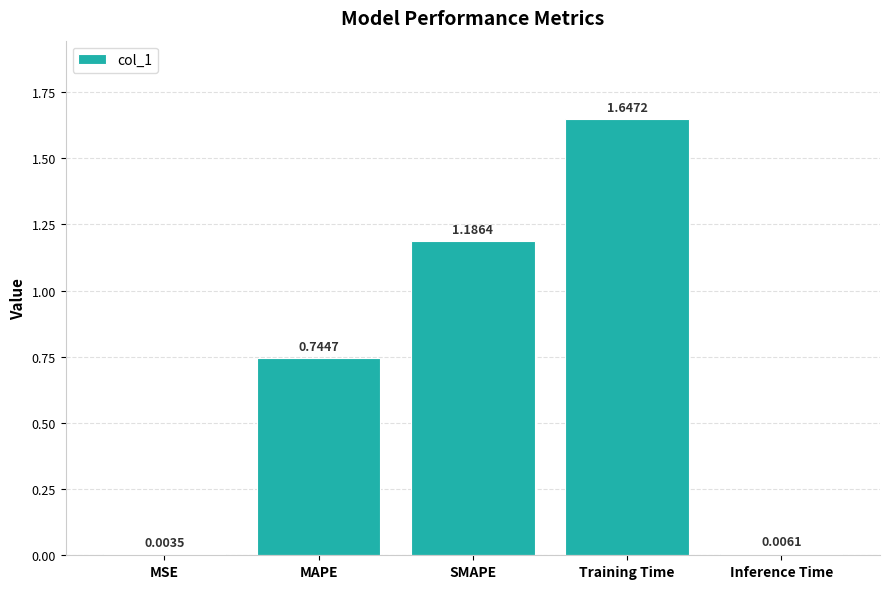

What is the change in value from SMAPE to Training Time?

+0.5